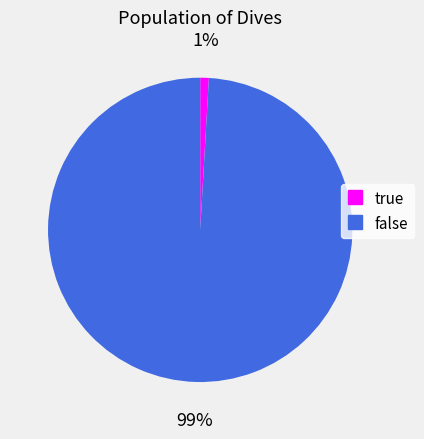

Does any single category account for the majority?

Yes